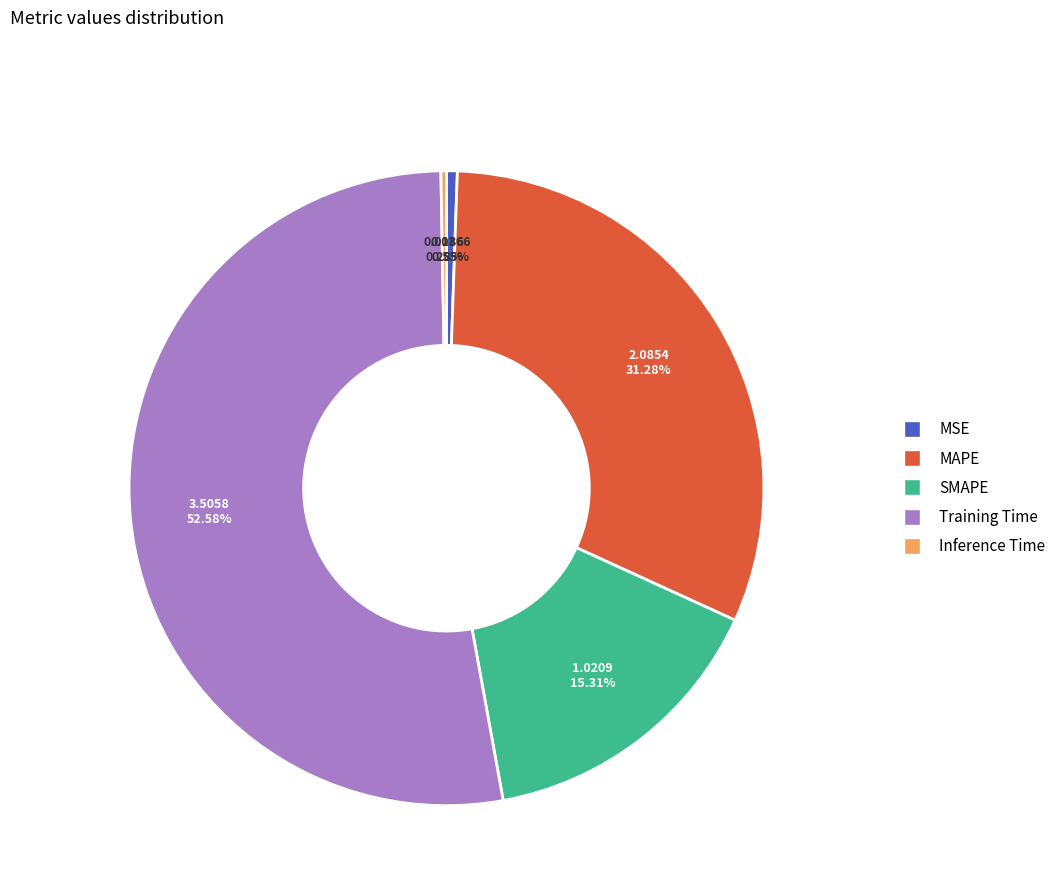

Is it true that MAPE is 40% of the pie?

False